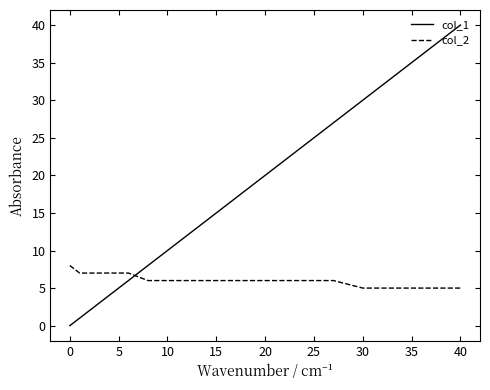

Which series has the largest range (max minus min)?

col_1